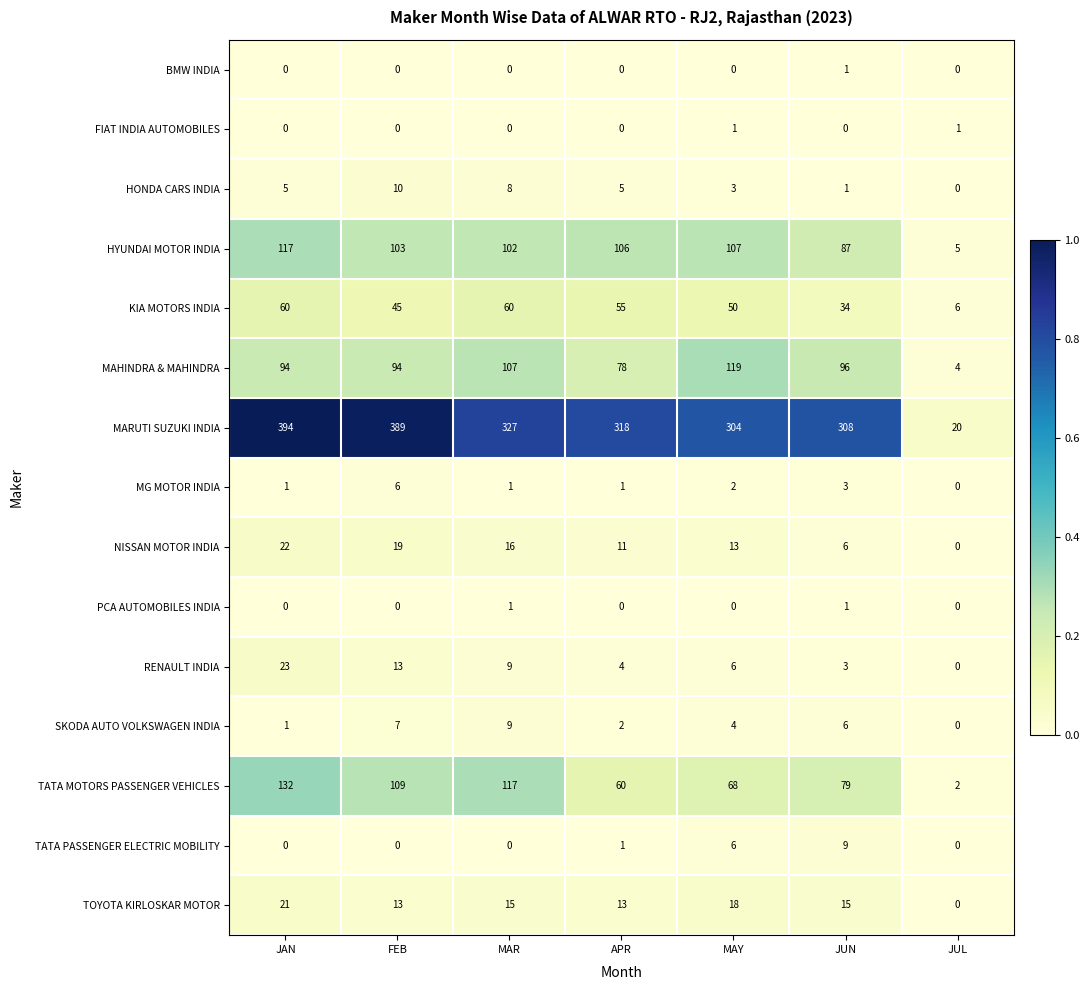

Which series has the widest spread of values?

MARUTI SUZUKI INDIA